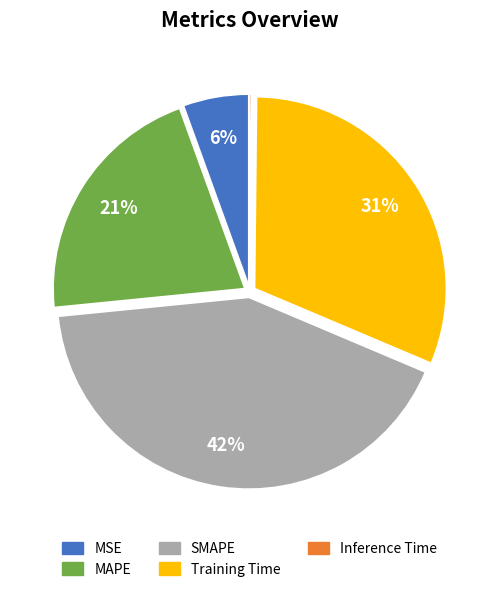

Which category has the biggest portion of the pie?

SMAPE